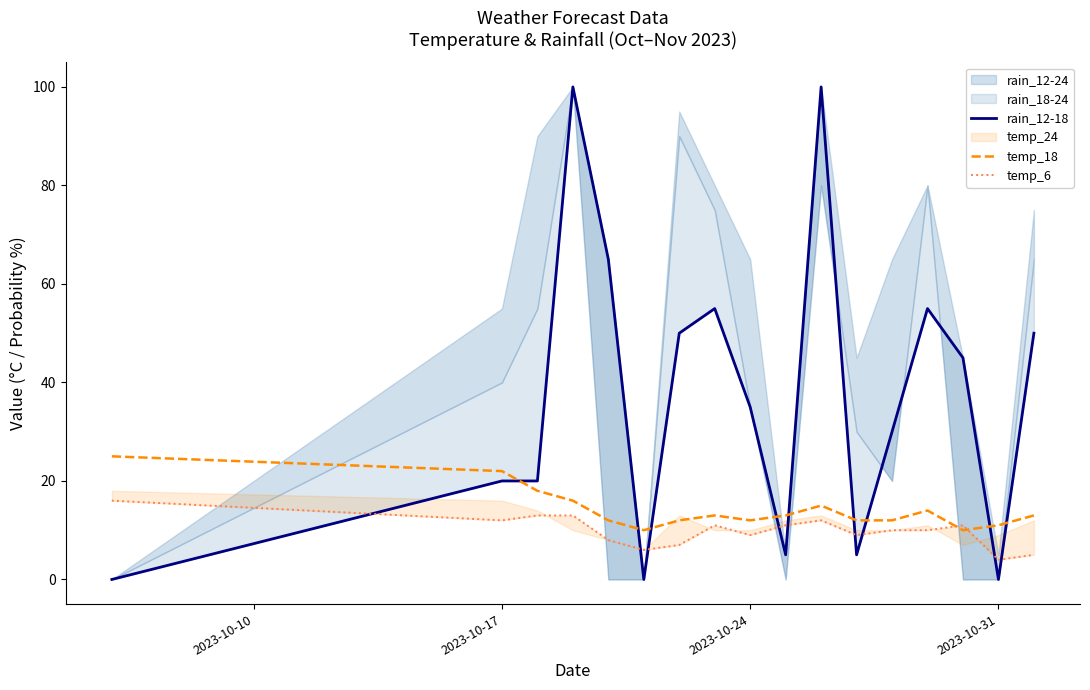

In temp_18, how many points are lower than both neighbors (excluding endpoints)?

3